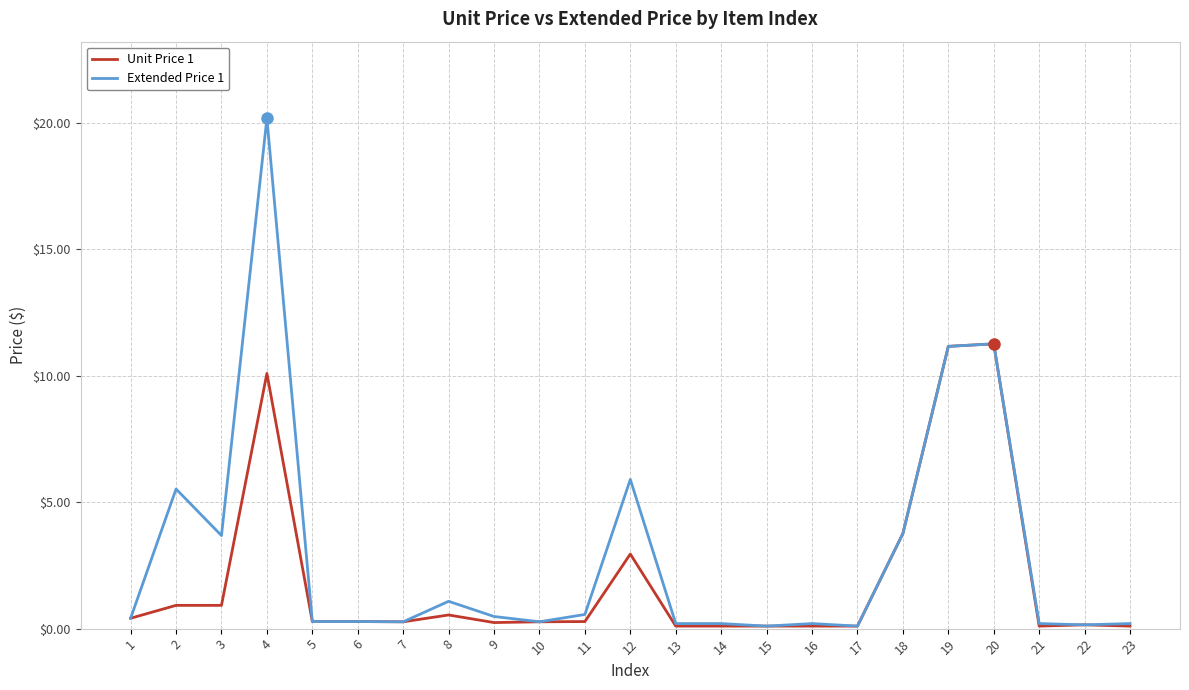

What is the difference between the second highest and minimum values in the Unit Price 1 series?

11.1